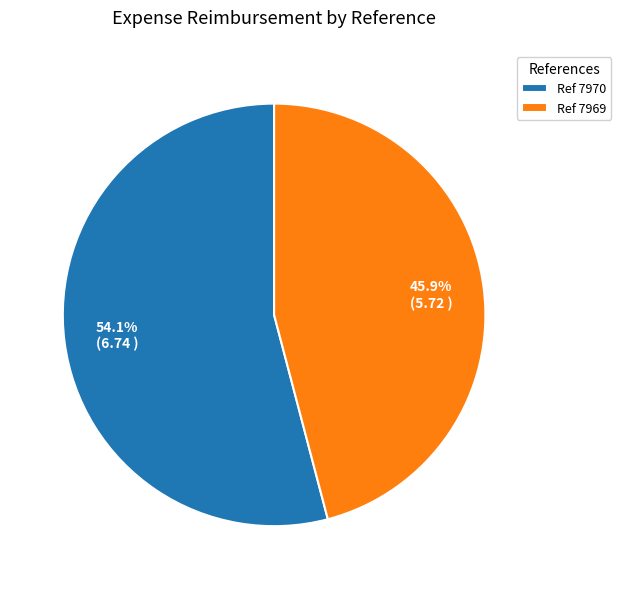

How many segments does this pie chart have?

2